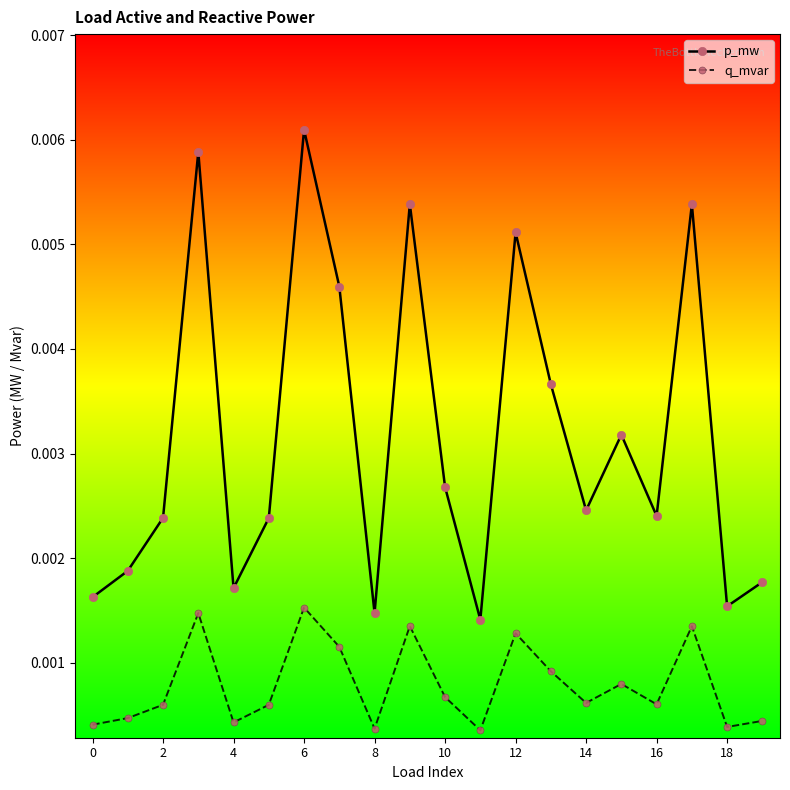

True or false: q_mvar and p_mw cross at least once.

False